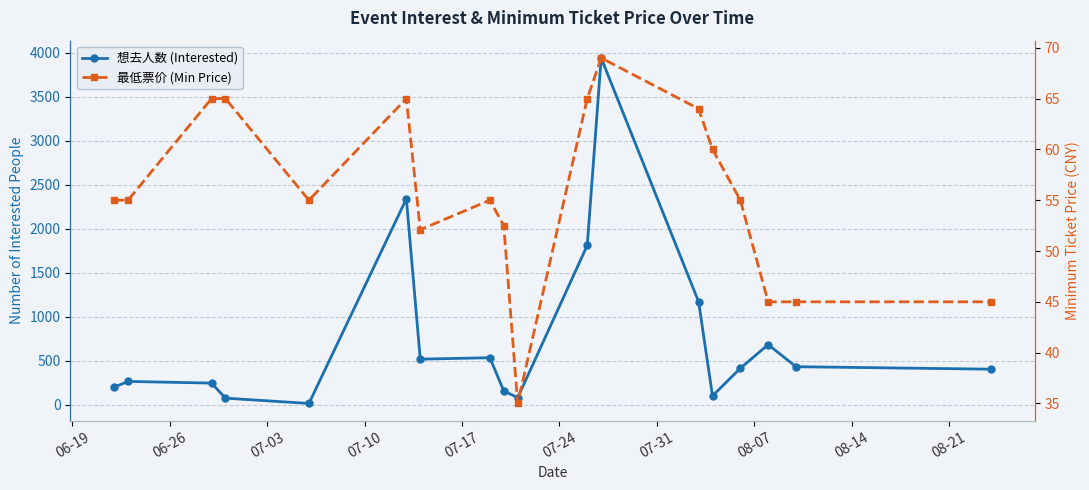

How many values in the 想去人数 (Interested) series are below 416?

9